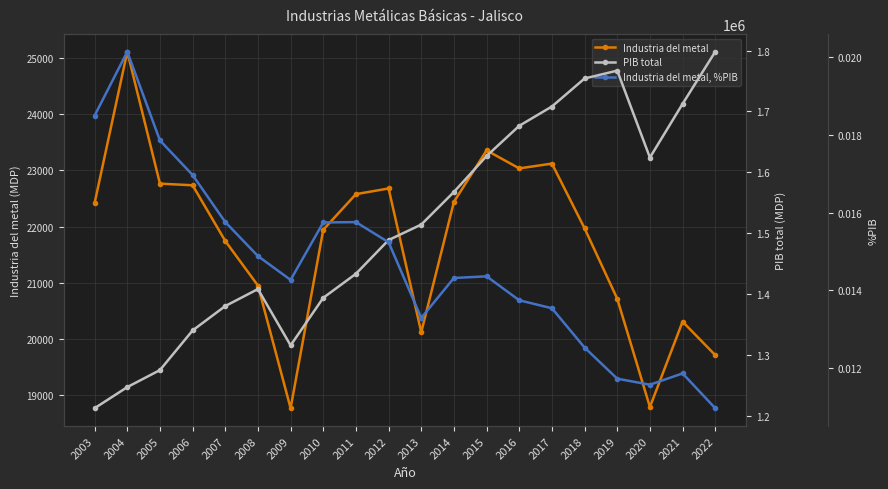

Is it true that PIB total equals 1767123.3 at 2019?

True